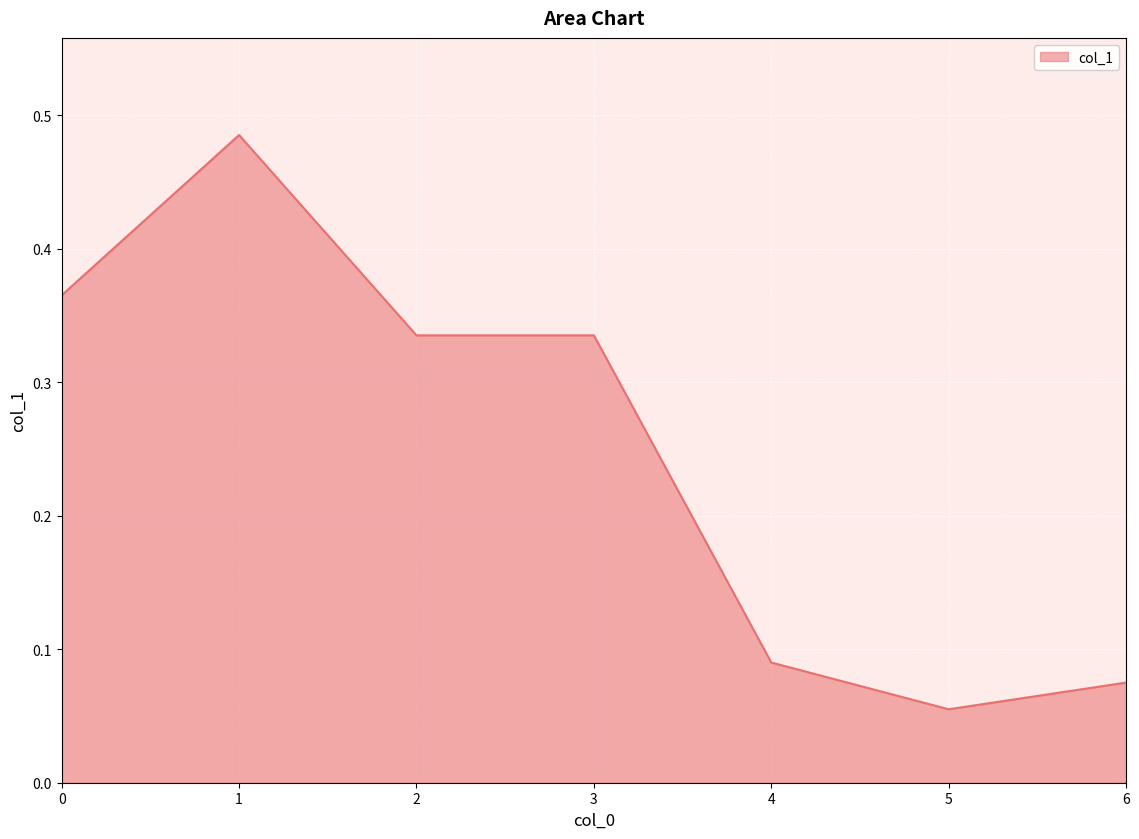

Which label corresponds to the largest value in the chart?

1